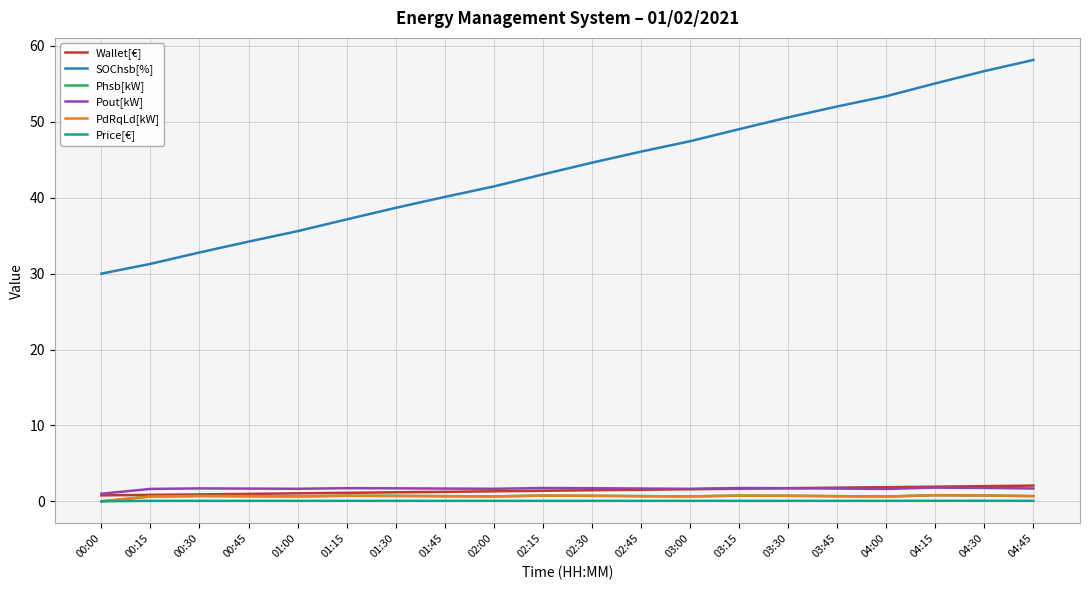

Reading left to right, extract all data points from this chart.

Wallet[€]: 0.8	0.8	0.9	1.0	1.1	1.1	1.2	1.2	1.3	1.4	1.5	1.5	1.6	1.7	1.7	1.8	1.9	1.9	2.0	2.1
SOChsb[%]: 30.0	31.3	32.8	34.2	35.6	37.1	38.7	40.1	41.5	43.1	44.6	46.1	47.5	49.0	50.6	52.0	53.4	55.1	56.7	58.2
Phsb[kW]: 0.0	0.6	0.7	0.7	0.6	0.7	0.7	0.7	0.6	0.7	0.7	0.7	0.6	0.8	0.7	0.7	0.6	0.8	0.8	0.7
Pout[kW]: 1.0	1.6	1.7	1.7	1.6	1.7	1.7	1.7	1.6	1.7	1.7	1.7	1.6	1.8	1.7	1.7	1.6	1.8	1.8	1.7
PdRqLd[kW]: 0.0	0.6	0.7	0.7	0.6	0.7	0.7	0.7	0.6	0.7	0.7	0.7	0.6	0.8	0.7	0.7	0.6	0.8	0.8	0.7
Price[€]: 0.0	0.1	0.1	0.1	0.1	0.1	0.1	0.1	0.1	0.1	0.1	0.1	0.1	0.1	0.1	0.1	0.1	0.1	0.1	0.1